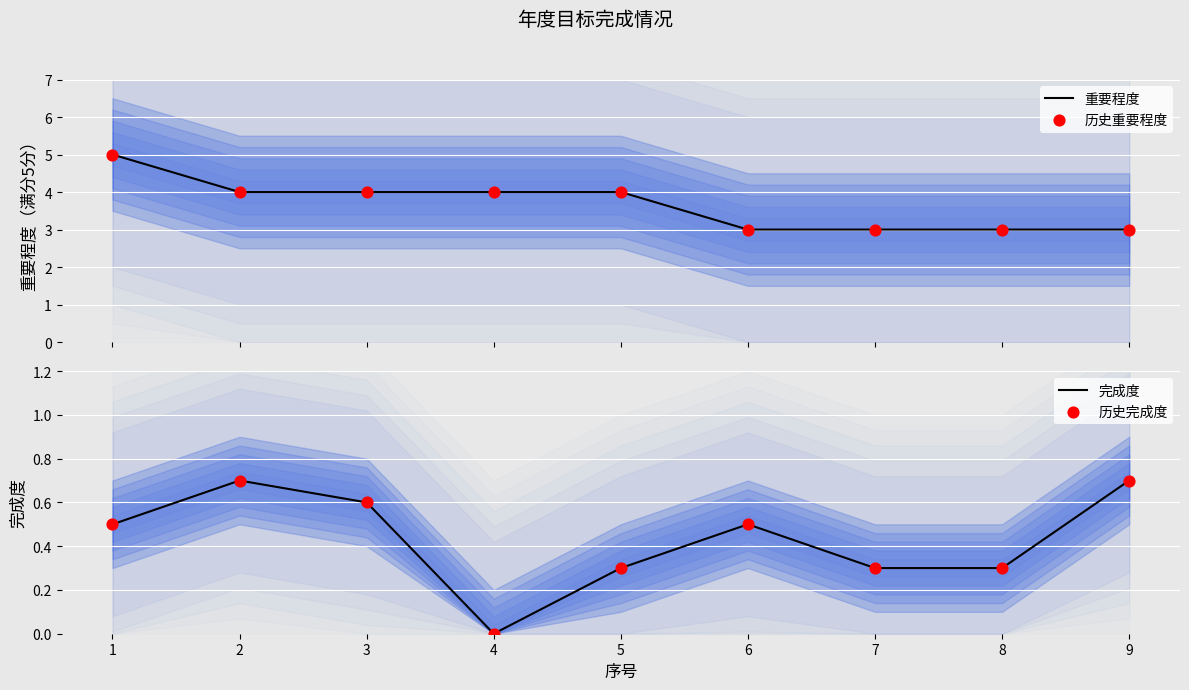

What is the lowest value of the 重要程度 series?

3